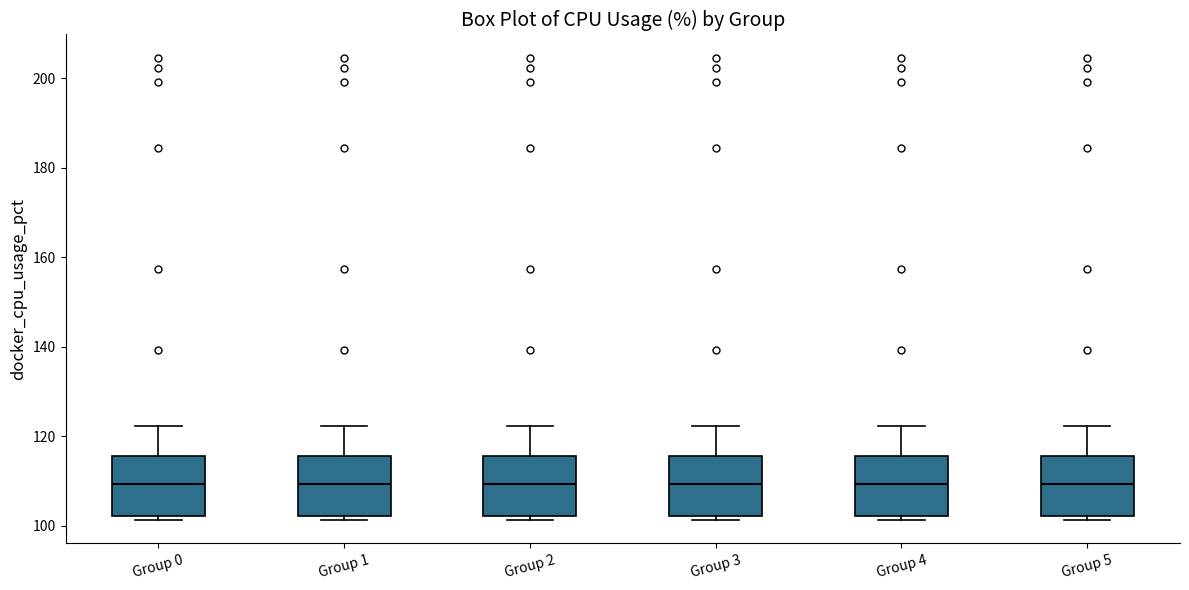

Reading left to right, transcribe this box plot: for each box, give where its median line is, the range the box spans, and where its two whiskers end, as read against the y-axis. The values are not printed on the chart, so give them approximately, as read against the axis.

Group 0: median 110, box 102 to 116, whiskers 102 (just below the box's lower edge) to 122
Group 1: median 110, box 102 to 116, whiskers 102 (just below the box's lower edge) to 122
Group 2: median 110, box 102 to 116, whiskers 102 (just below the box's lower edge) to 122
Group 3: median 110, box 102 to 116, whiskers 102 (just below the box's lower edge) to 122
Group 4: median 110, box 102 to 116, whiskers 102 (just below the box's lower edge) to 122
Group 5: median 110, box 102 to 116, whiskers 102 (just below the box's lower edge) to 122